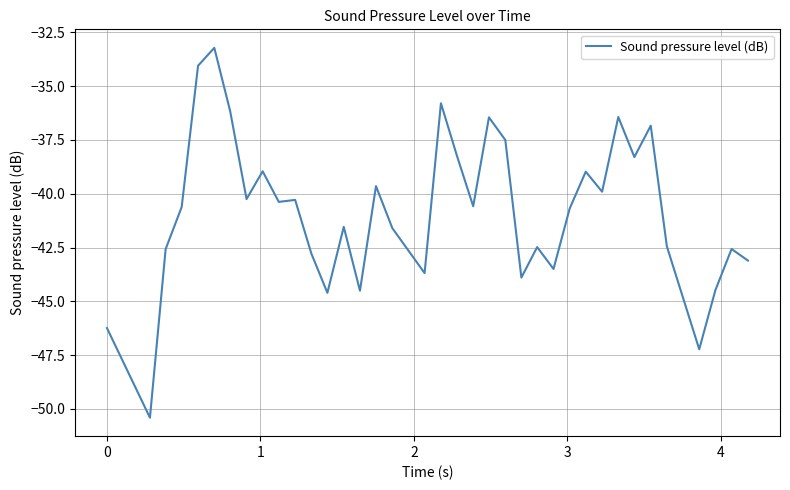

What is the average value?

-40.8